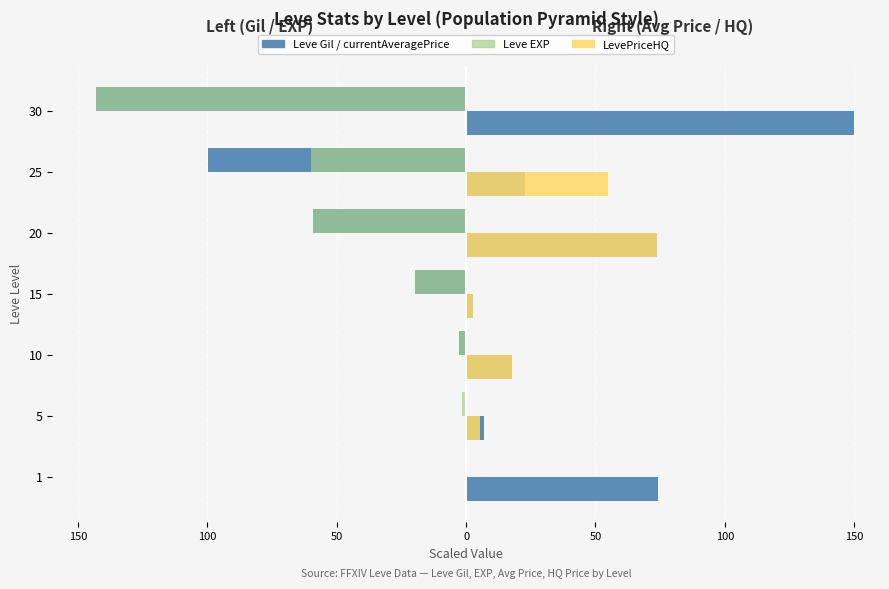

The currentAveragePrice series shows 40.1 at 25. True or false?

False